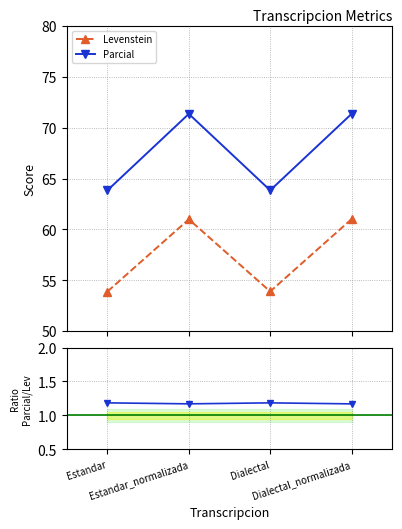

How many lines are shown in the chart?

3